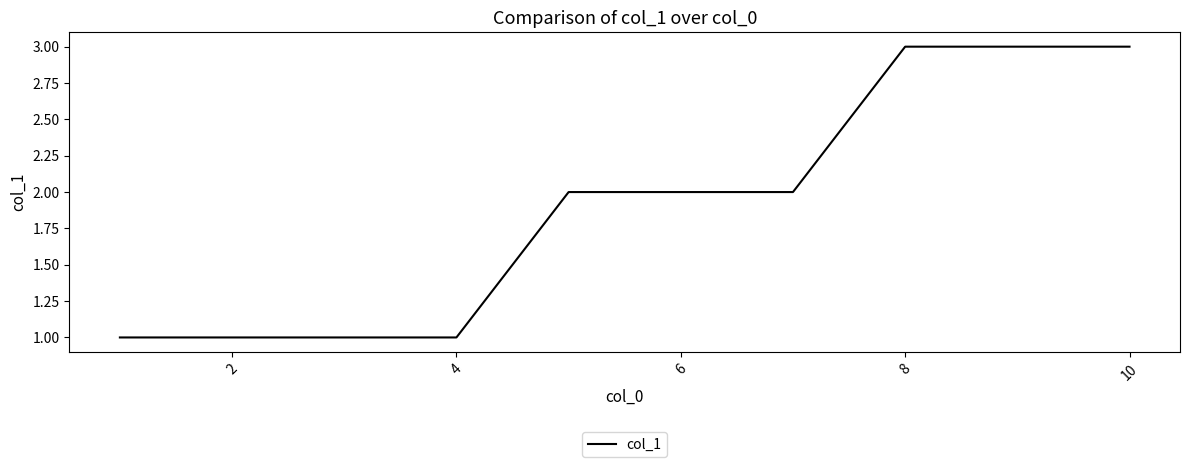

What is the maximum value shown in the chart?

3